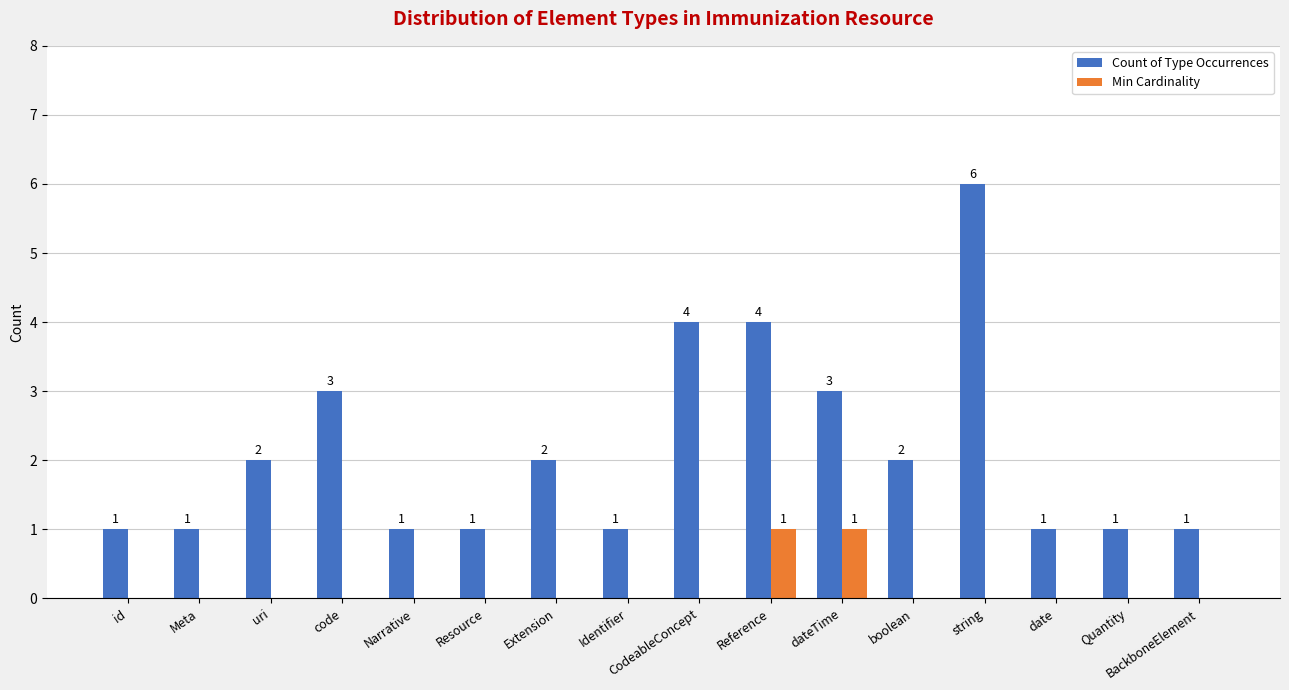

What is the sum of the Count of Type Occurrences values at string and Extension?

8